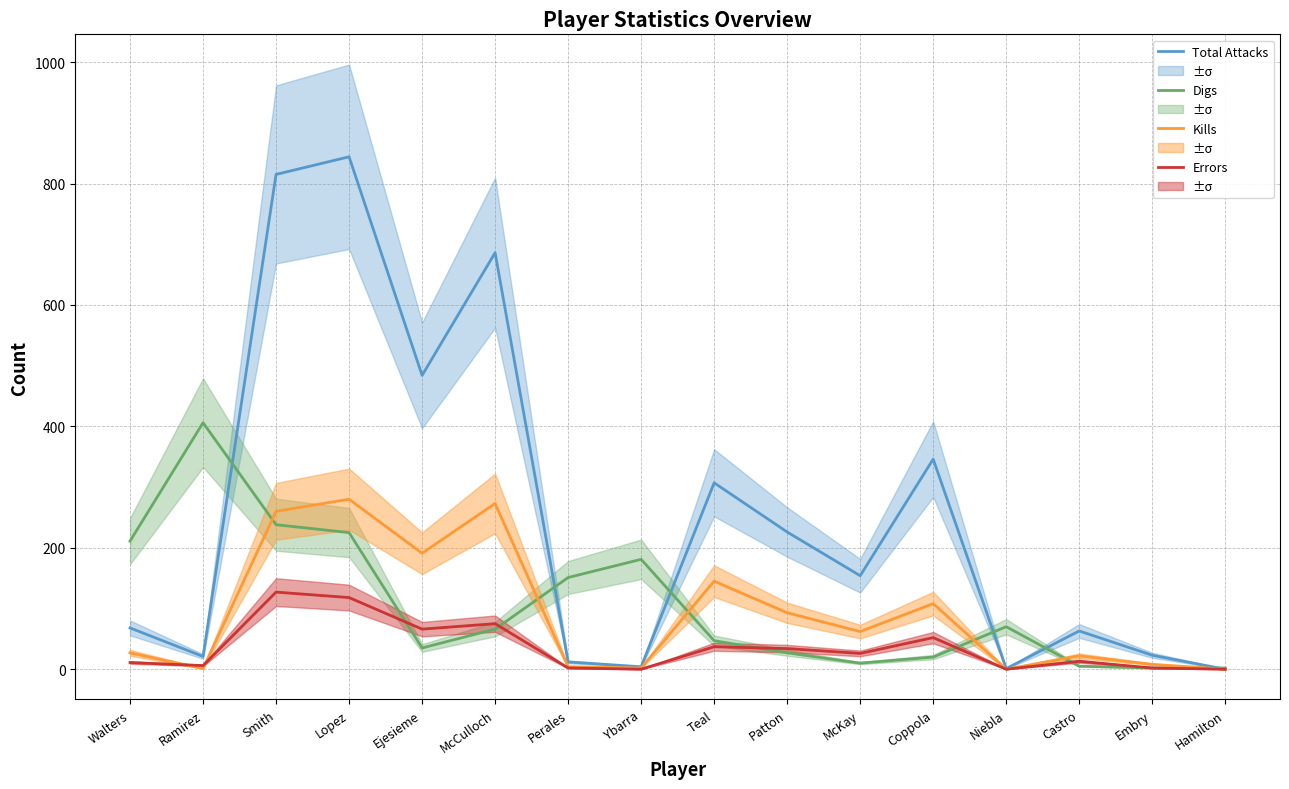

Reading left to right, transcribe all the data shown in this chart.

Total Attacks: 68	21	815	844	484	686	12	4	307	226	154	346	1	63	23	0
Digs: 211	406	238	225	35	66	151	181	47	27	10	20	70	5	2	2
Kills: 27	1	260	280	191	273	4	2	145	93	62	108	0	22	8	0
Errors: 11	6	127	118	66	75	2	0	37	34	26	52	0	13	2	0